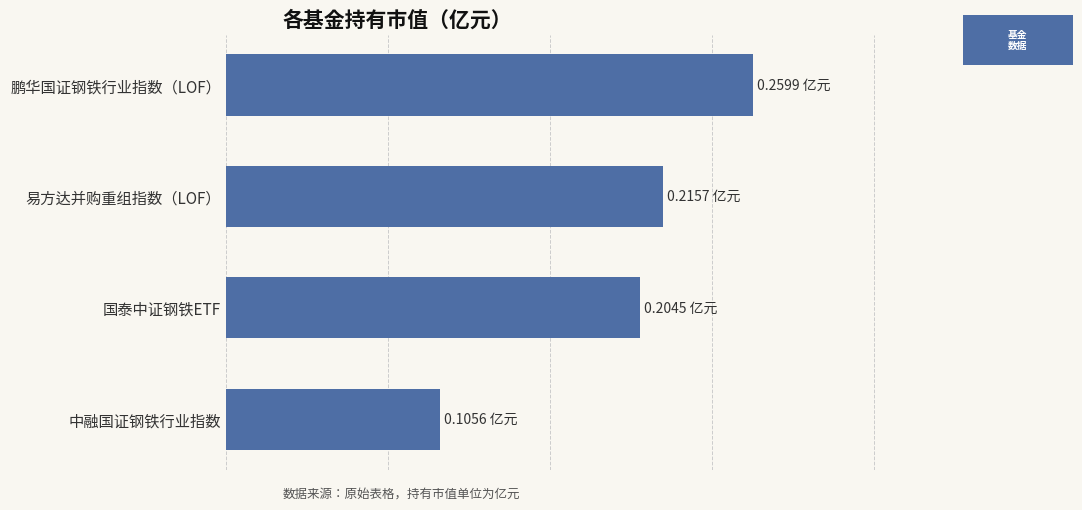

Does the chart contain any negative values?

No